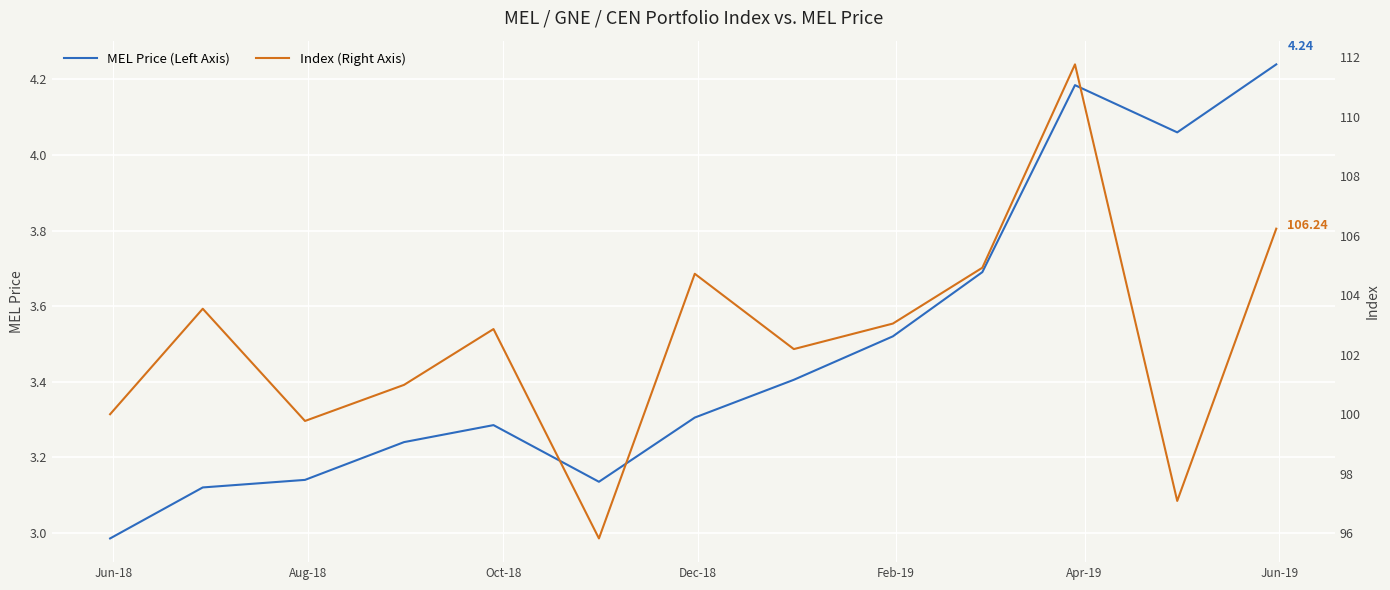

What is the difference between the maximum and minimum values in the Index (Right Axis) series?

15.9